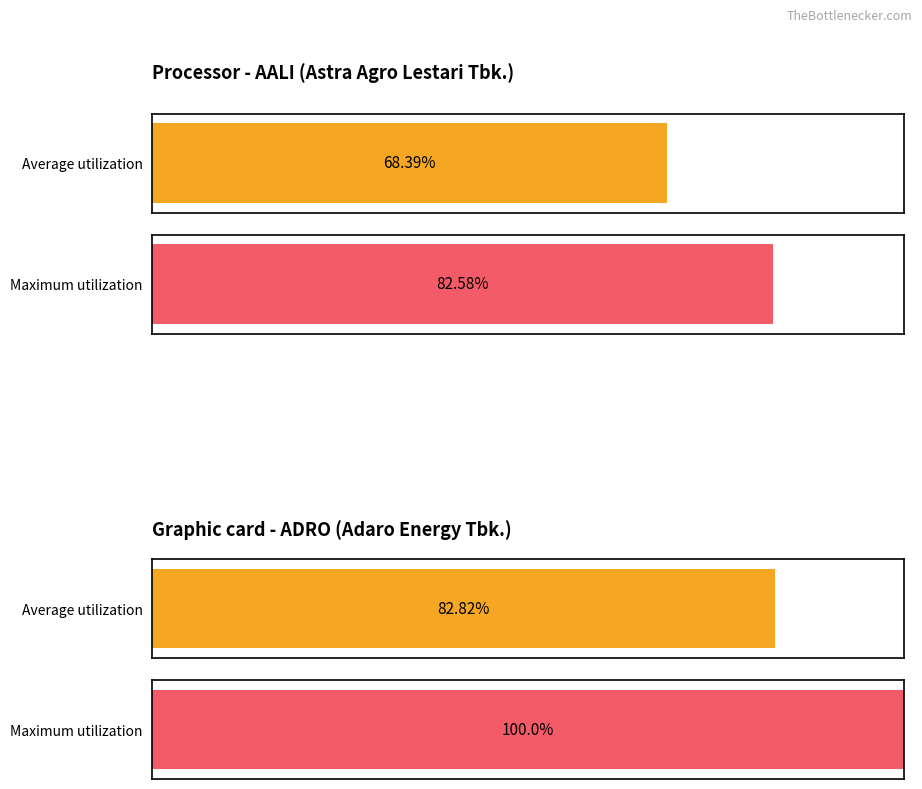

Rank the series at 1 from highest to lowest value.

Graphic card - ADRO, Processor - AALI